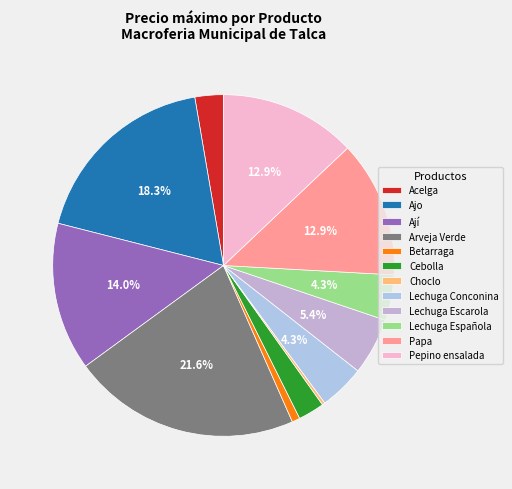

Rank the categories by value from lowest to highest.

Choclo, Betarraga, Cebolla, Acelga, Lechuga Conconina, Lechuga Española, Lechuga Escarola, Papa, Pepino ensalada, Ají, Ajo, Arveja Verde